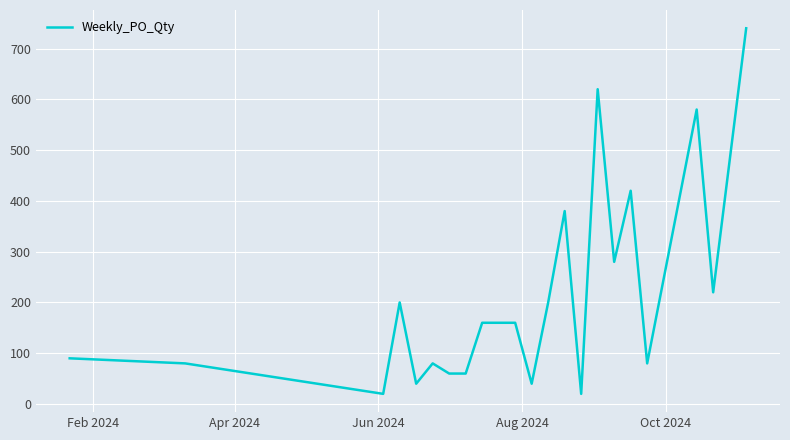

What is the difference between the maximum and minimum values?

720